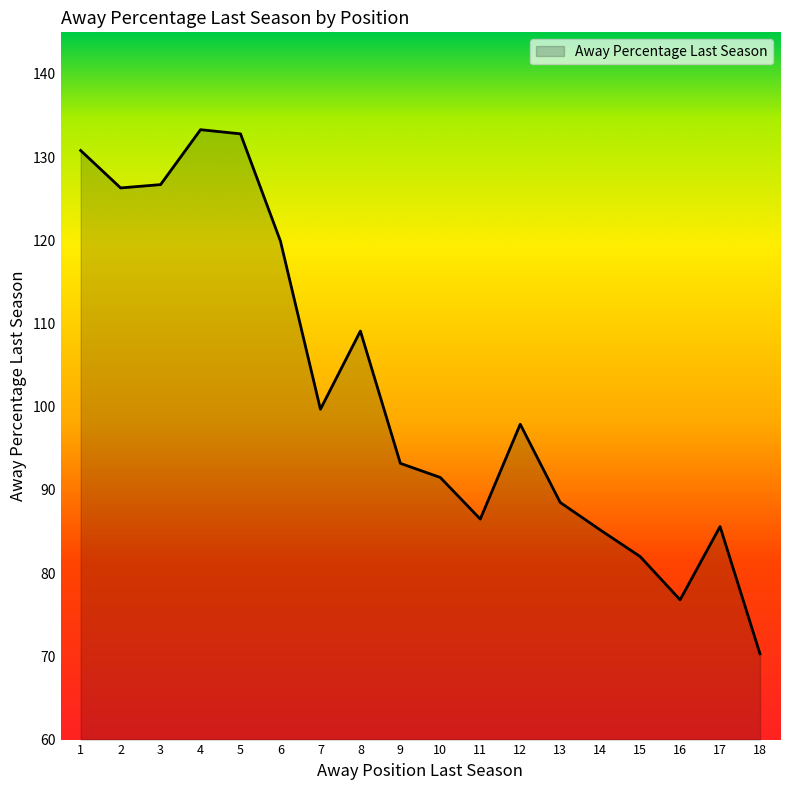

Is it true that the value at 1 is 130.8?

True